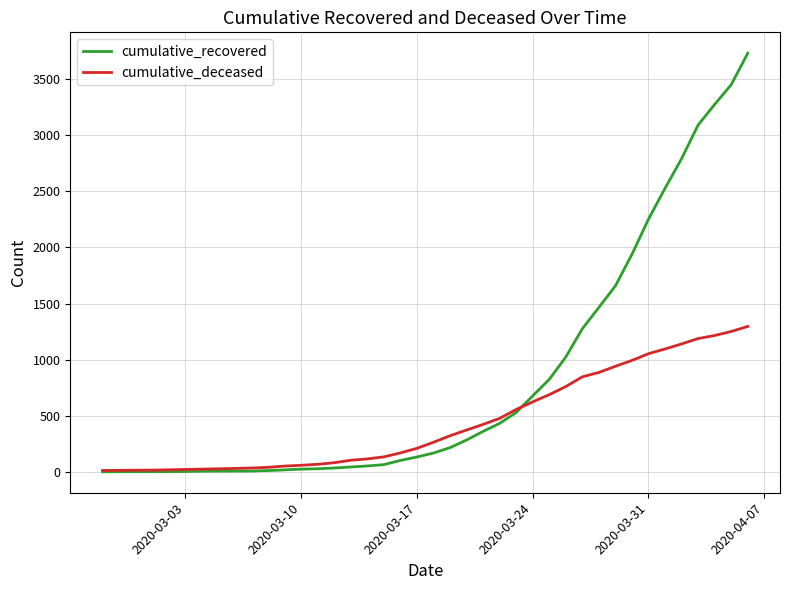

Does the chart have visible grid lines?

Yes